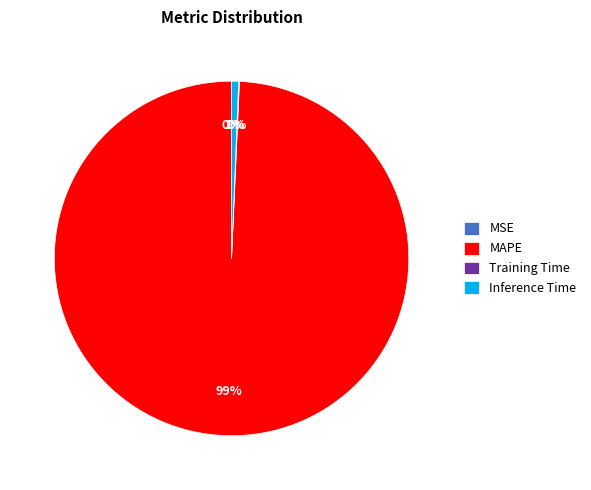

What portion of the pie excludes Inference Time?

99.4%